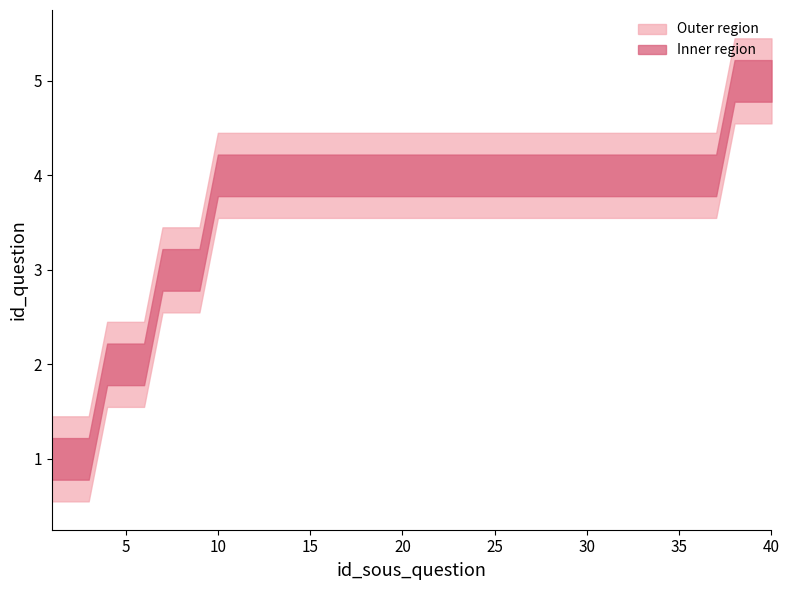

Is it true that the value at 35 is 4?

True